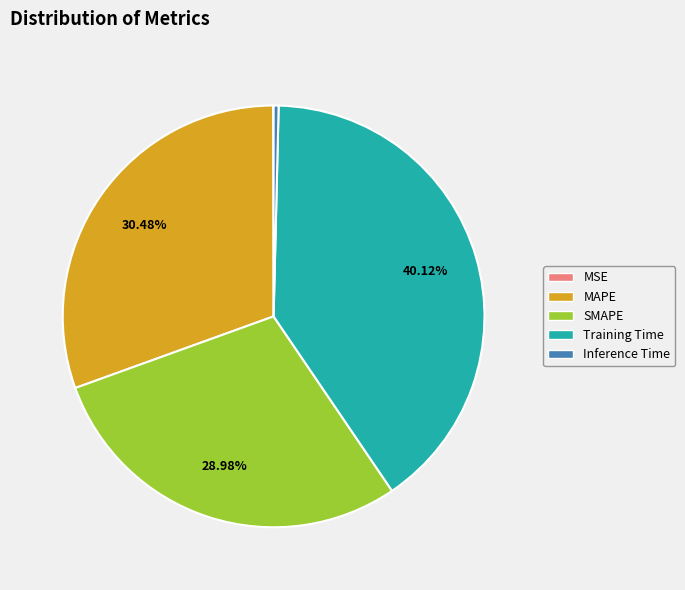

Which category has the biggest portion of the pie?

Training Time